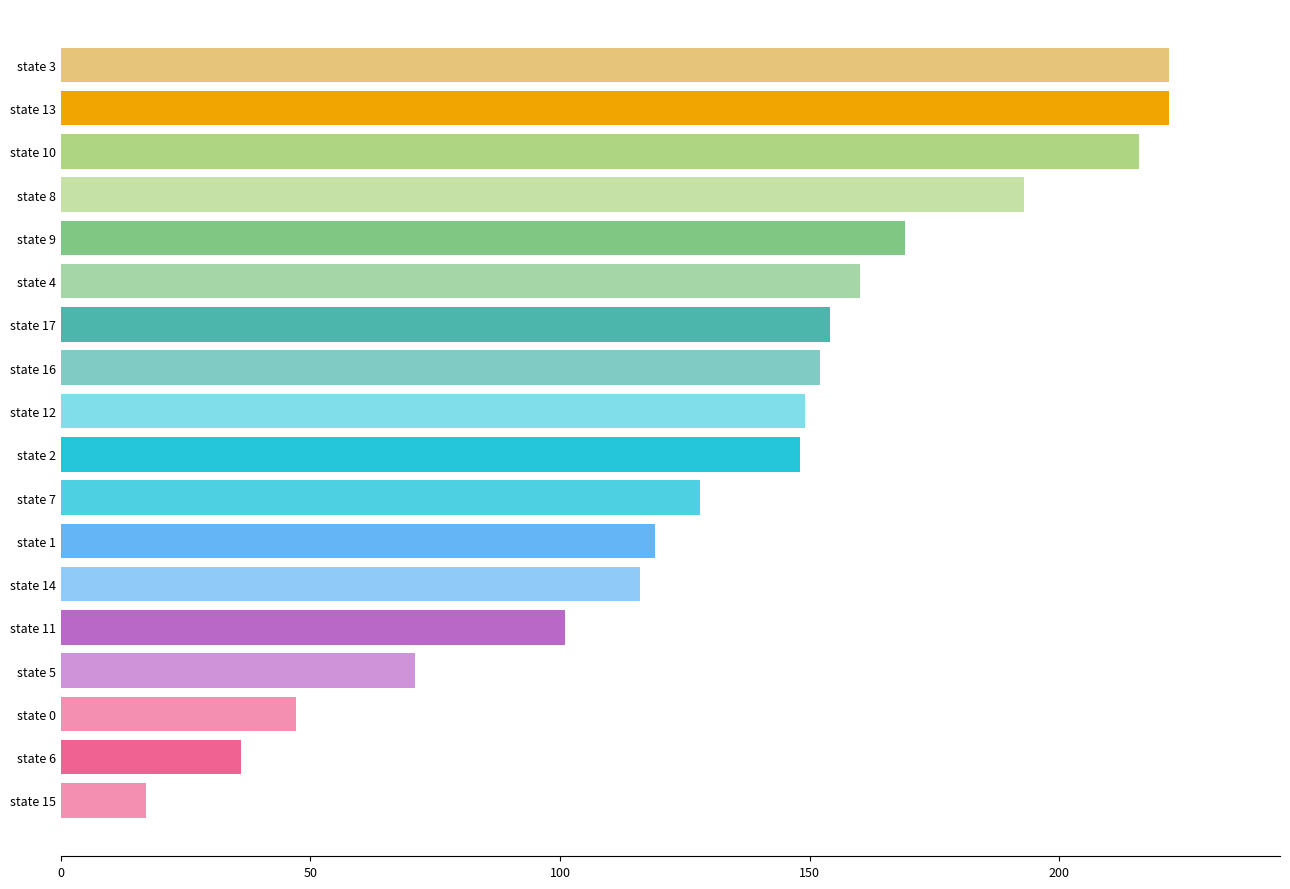

Which category has the lowest value across all series?

state 15